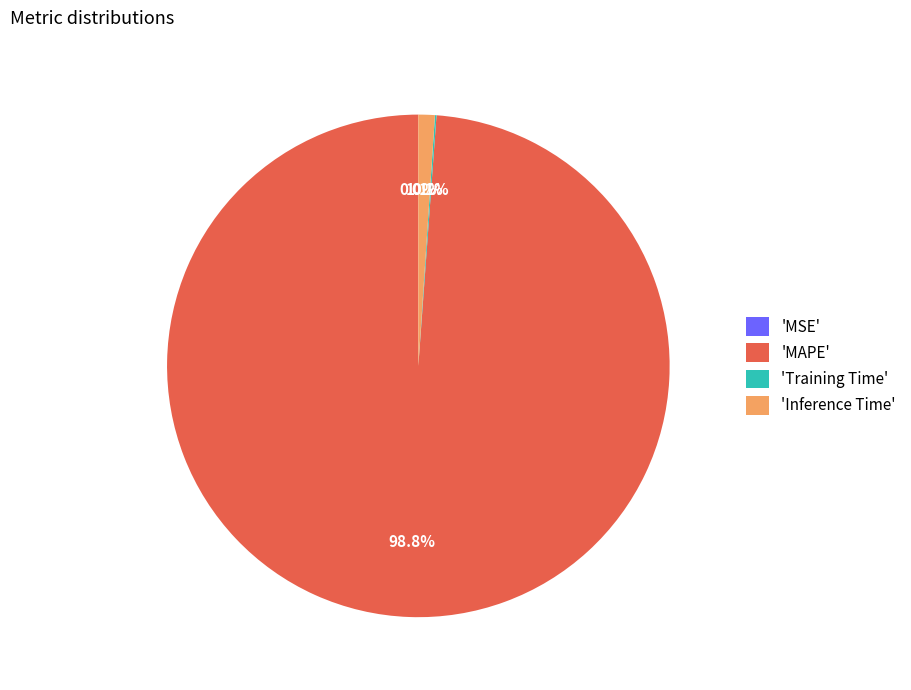

Which slice is the largest?

'MAPE'